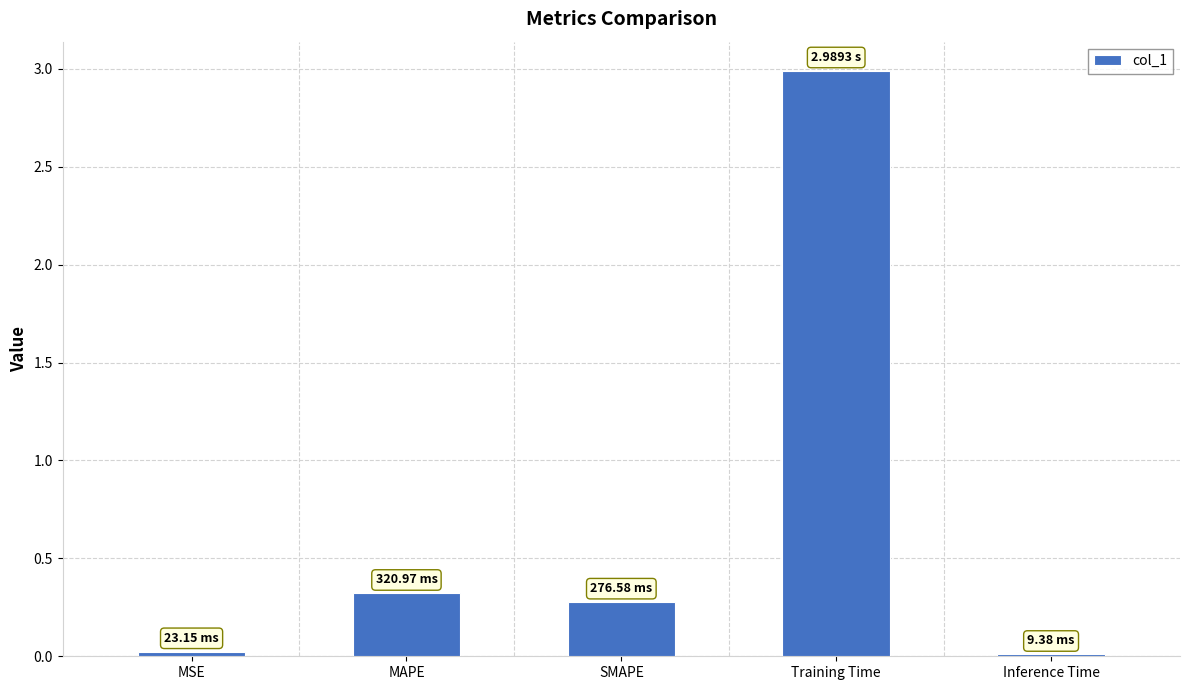

True or false: the data shows 0.5 at MAPE.

False